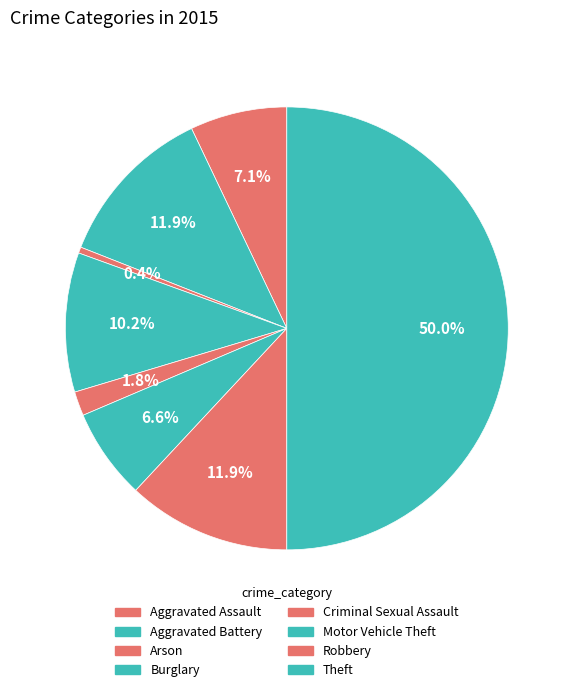

What is the ratio of the value at Motor Vehicle Theft to the value at Theft?

0.1